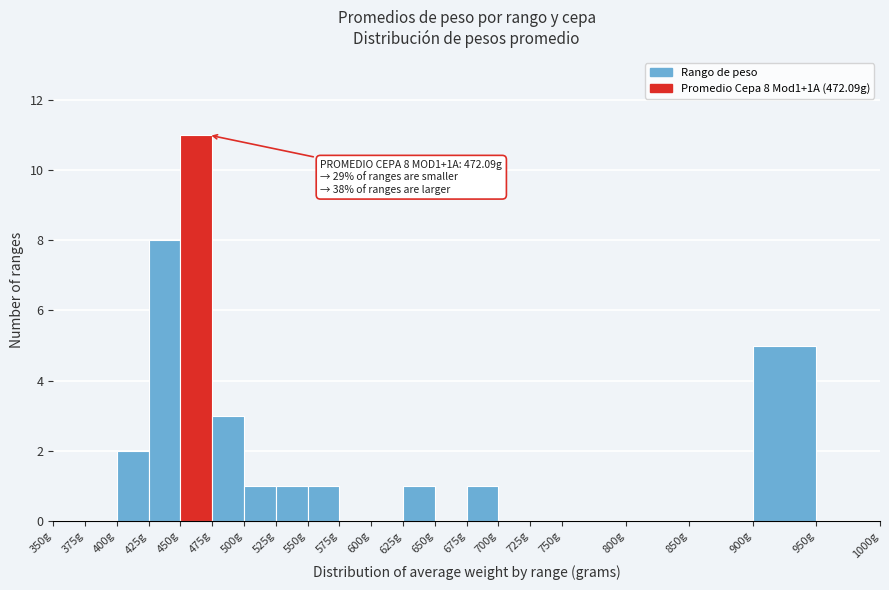

Over which range of the x-axis is the bar tallest?

450 to 475